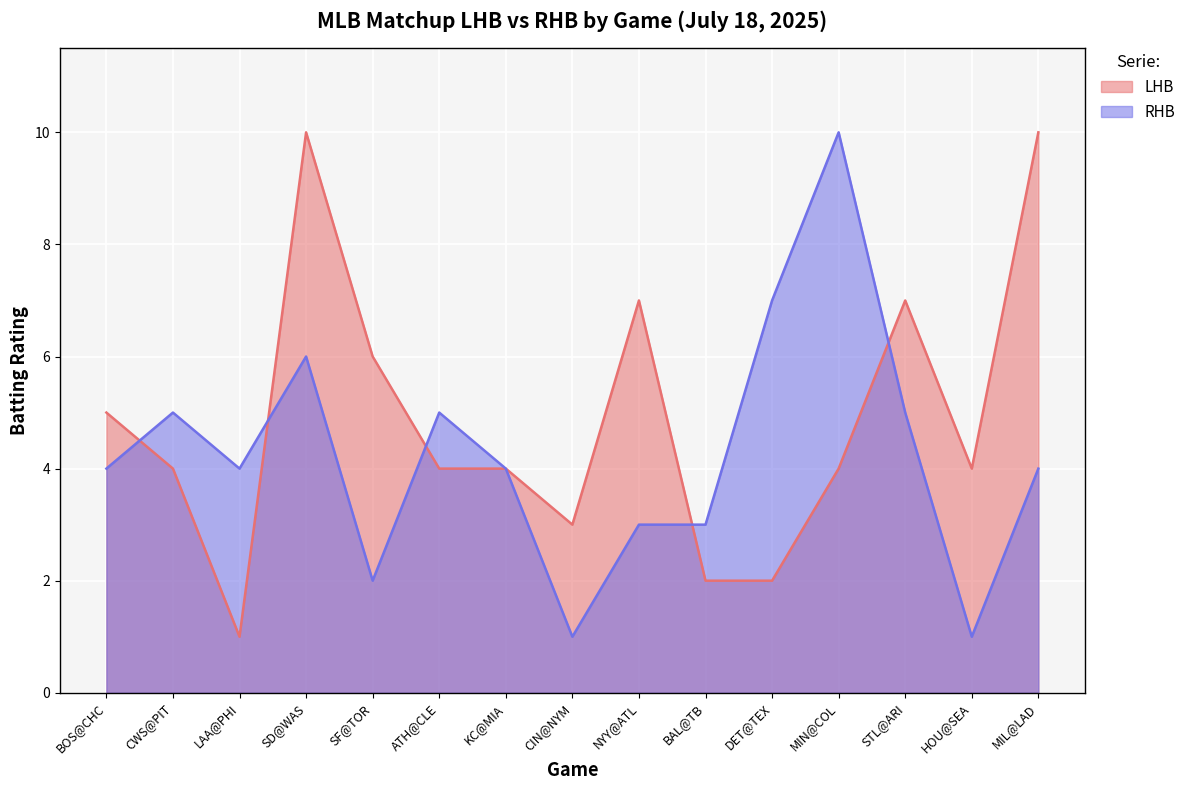

Reading left to right, list all the values displayed in this chart.

LHB: 5	4	1	10	6	4	4	3	7	2	2	4	7	4	10
RHB: 4	5	4	6	2	5	4	1	3	3	7	10	5	1	4